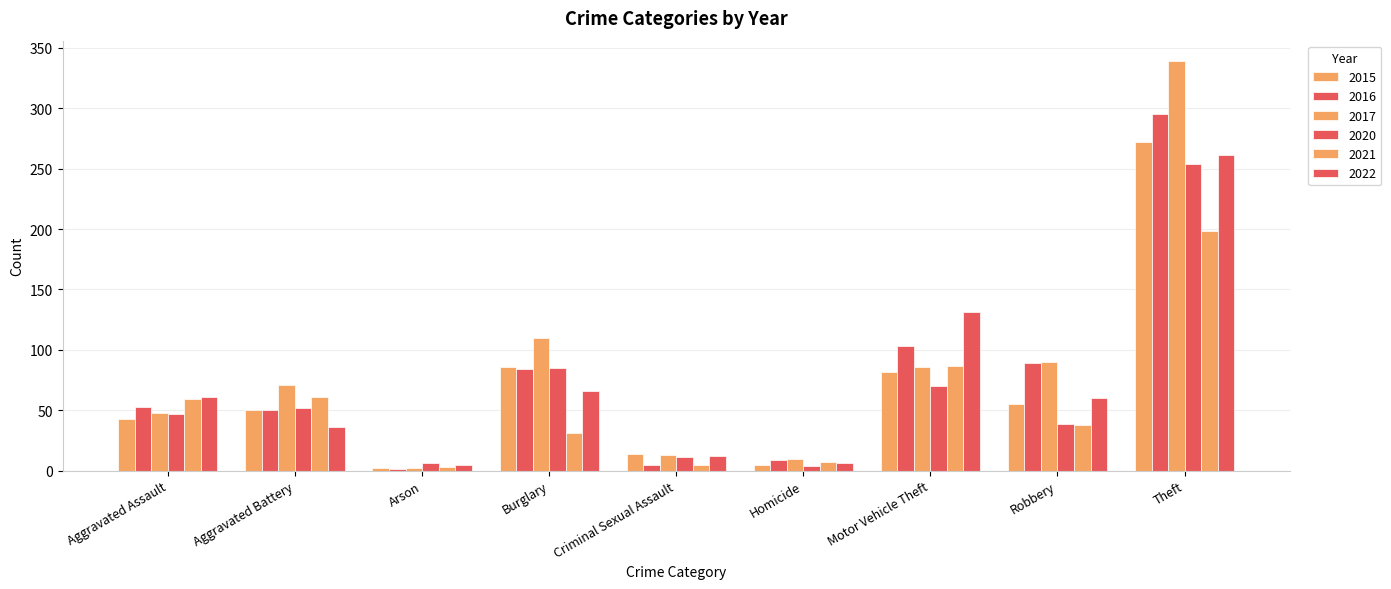

What is the label of the 4th bar from the left?

Burglary